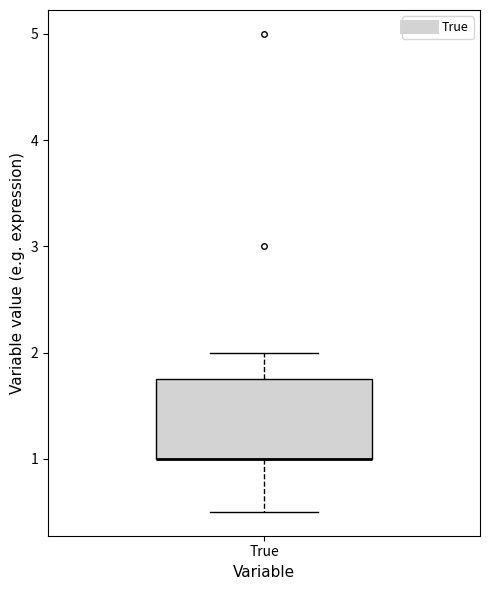

Where is the lower edge of the box for True on the y-axis? The values are not printed on the chart, so give them approximately, as read against the axis.

1.0